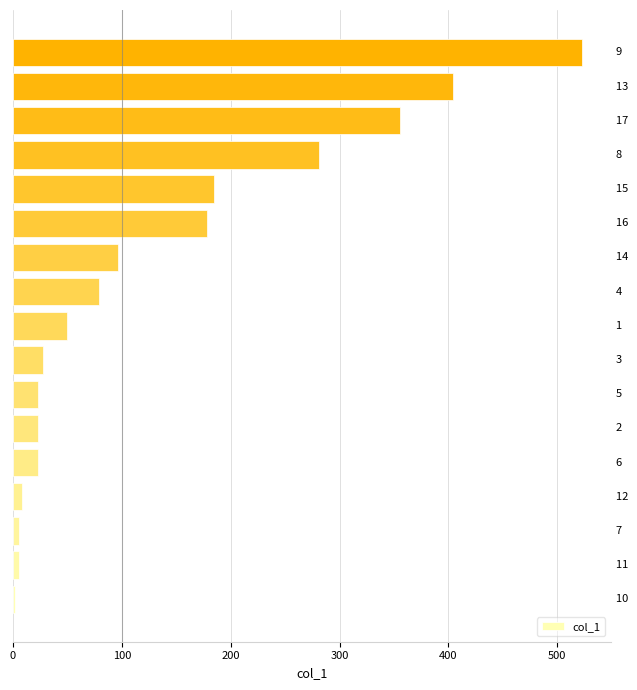

Does the chart contain any negative values?

No